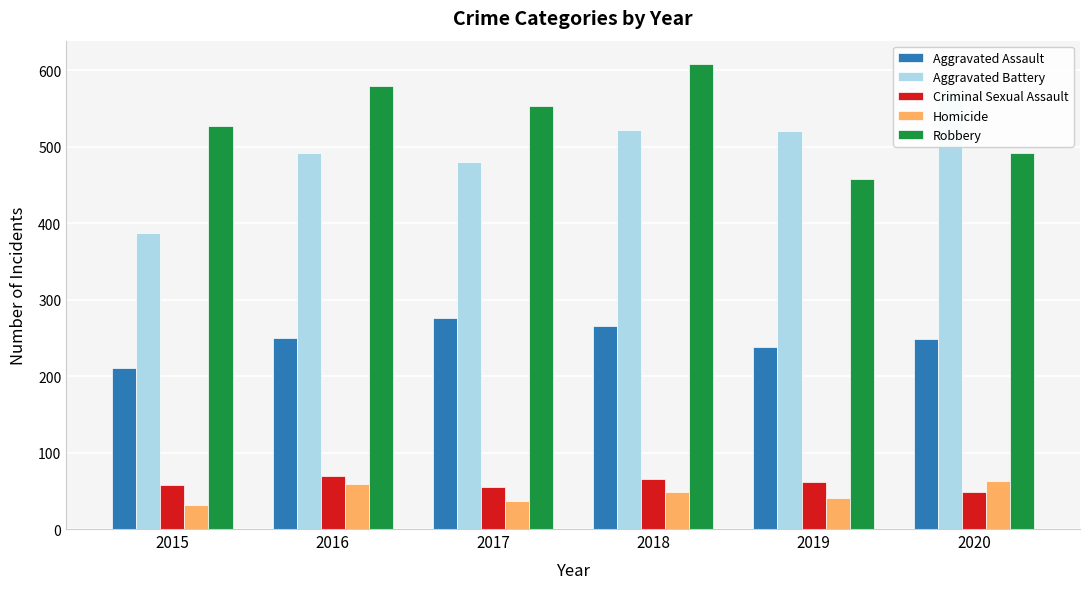

Are the bars horizontal?

No